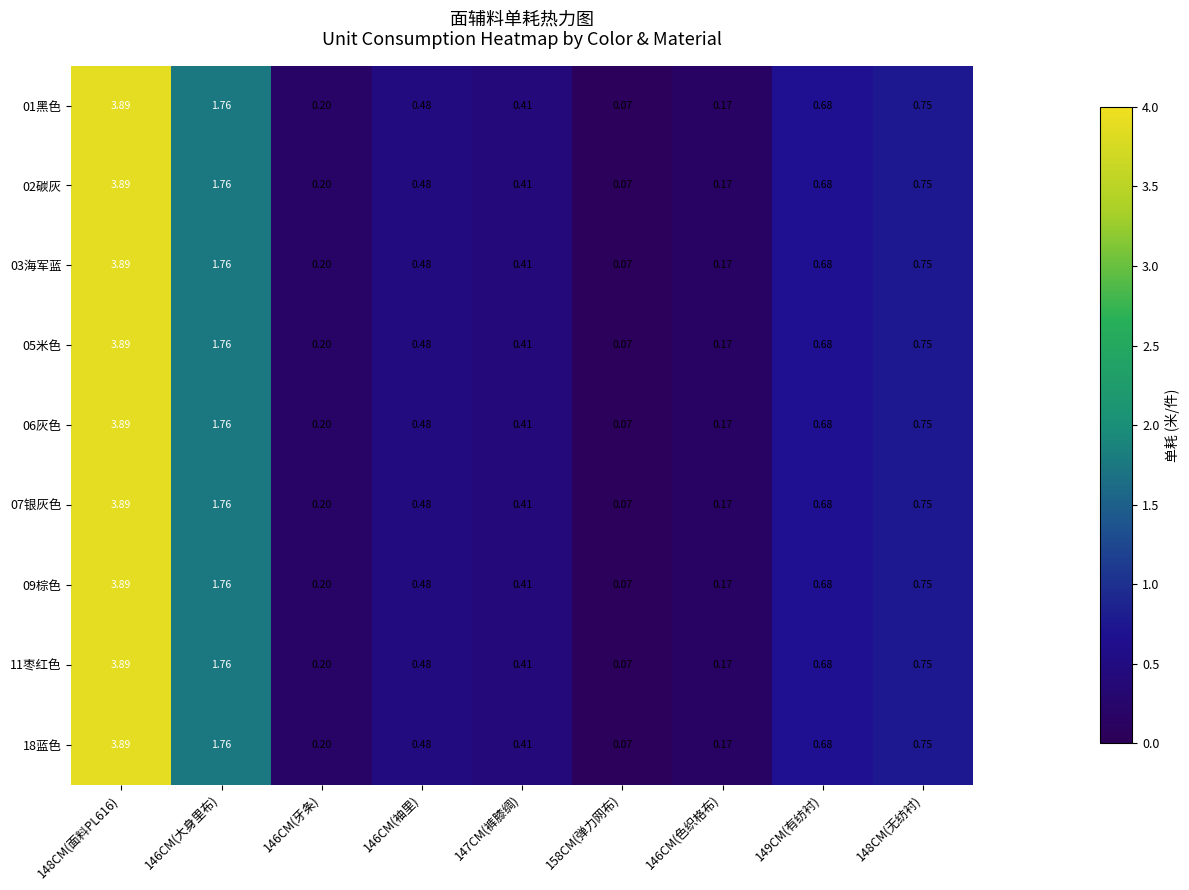

Is the value of 18蓝色 at 146CM(牙条) greater than the value of 09棕色 at 158CM(弹力网布)?

Yes